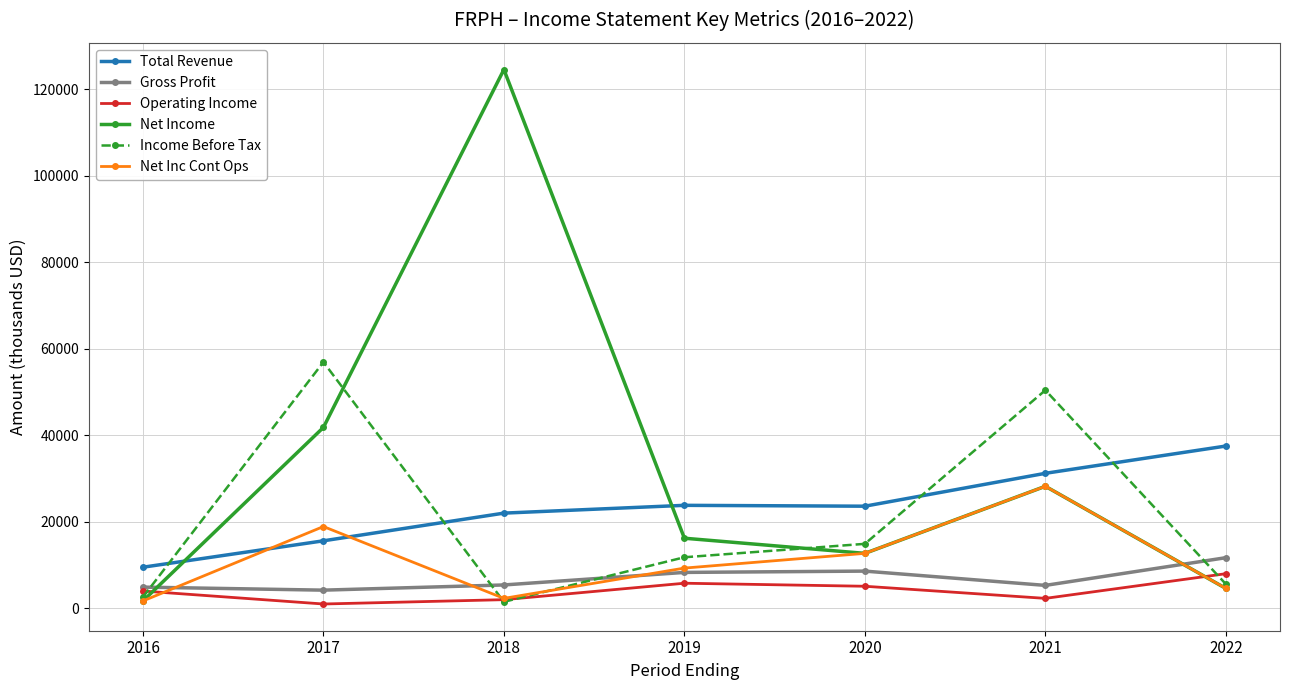

The value of Income Before Tax at 2021 is 71736. True or false?

False